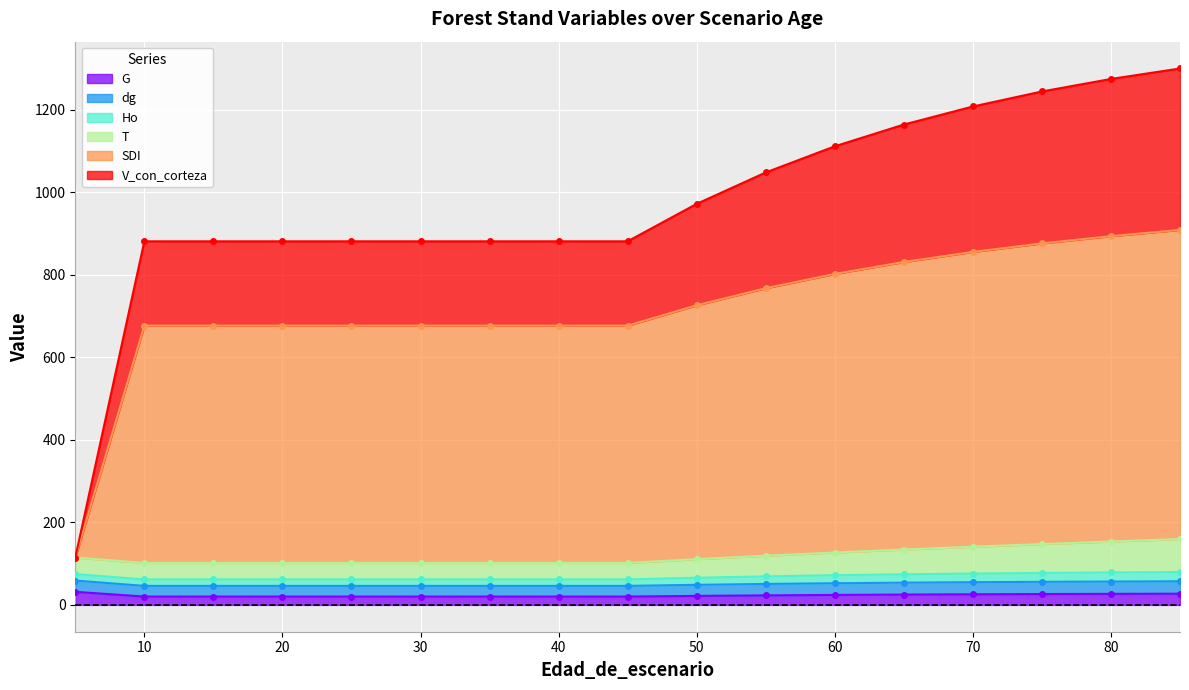

Is it true that G equals 21.8 at 50?

True